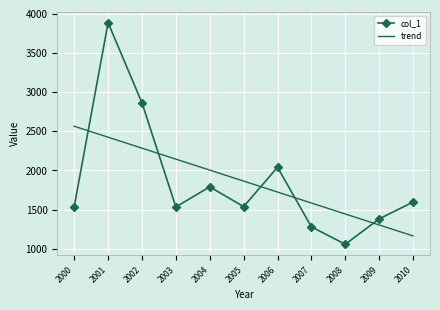

Rank the categories by trend value from highest to lowest.

2000, 2001, 2002, 2003, 2004, 2005, 2006, 2007, 2008, 2009, 2010